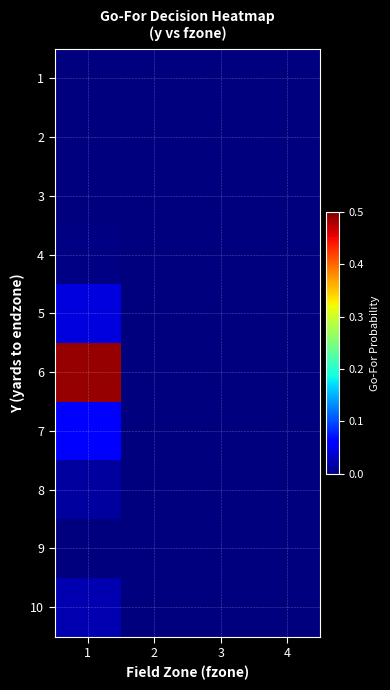

At how many categories does at least one series exceed 0?

2